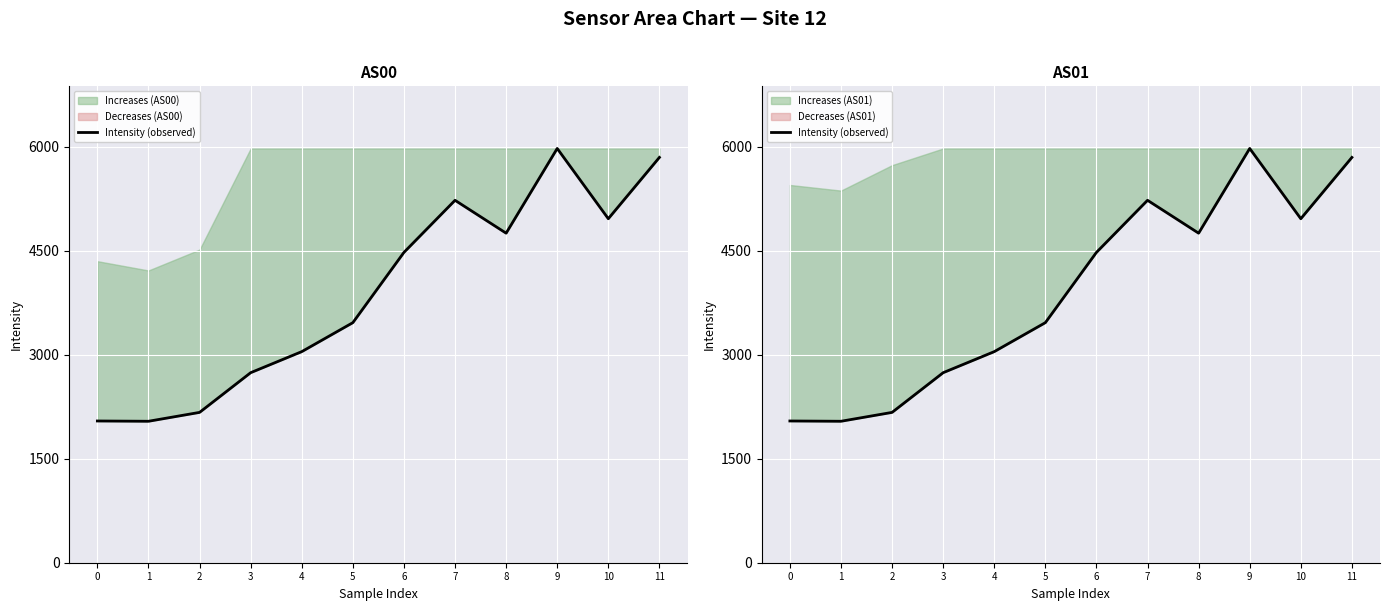

Reading left to right, what are all the values shown in this chart?

0=2044.1	1=2039.9	2=2168.0	3=2740.5	4=3044.1	5=3462.0	6=4475.5	7=5226.7	8=4752.4	9=5974.0	10=4960.9	11=5845.1